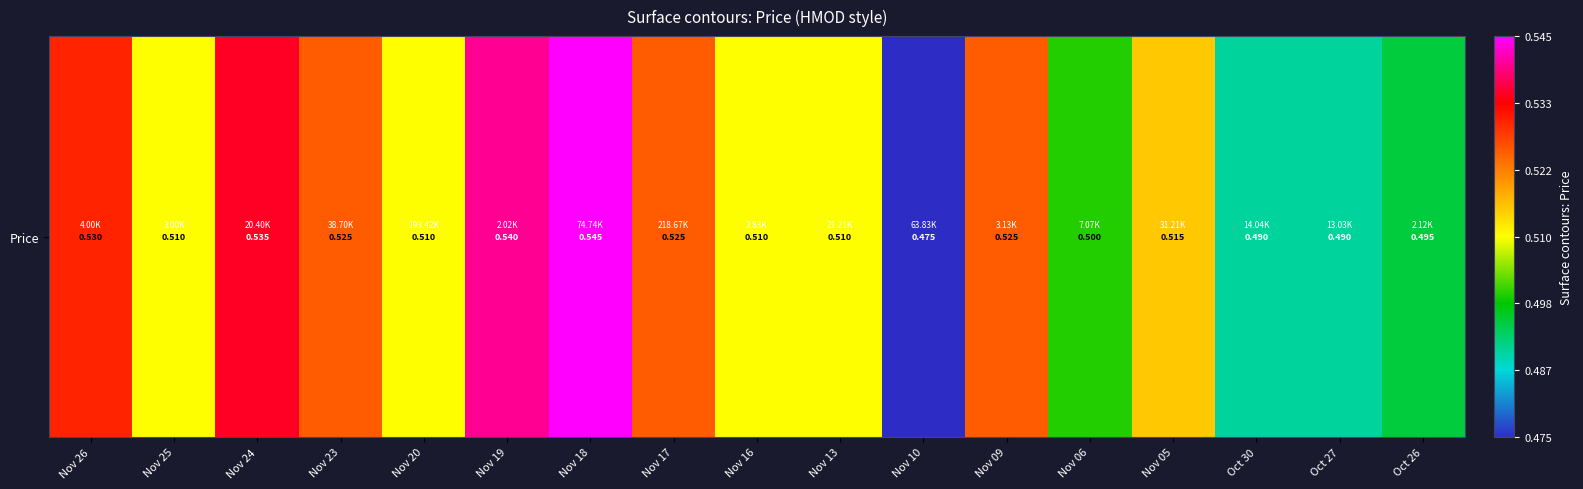

Rank the categories by value from highest to lowest.

Nov 18, Nov 19, Nov 24, Nov 26, Nov 23, Nov 17, Nov 09, Nov 05, Nov 25, Nov 20, Nov 16, Nov 13, Nov 06, Oct 26, Oct 30, Oct 27, Nov 10